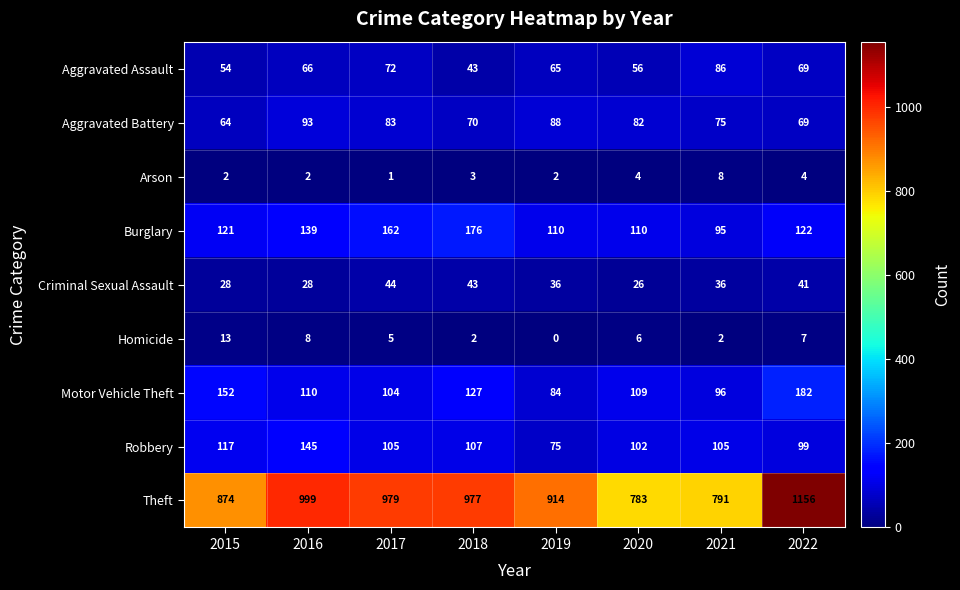

How many series are shown in this chart?

9